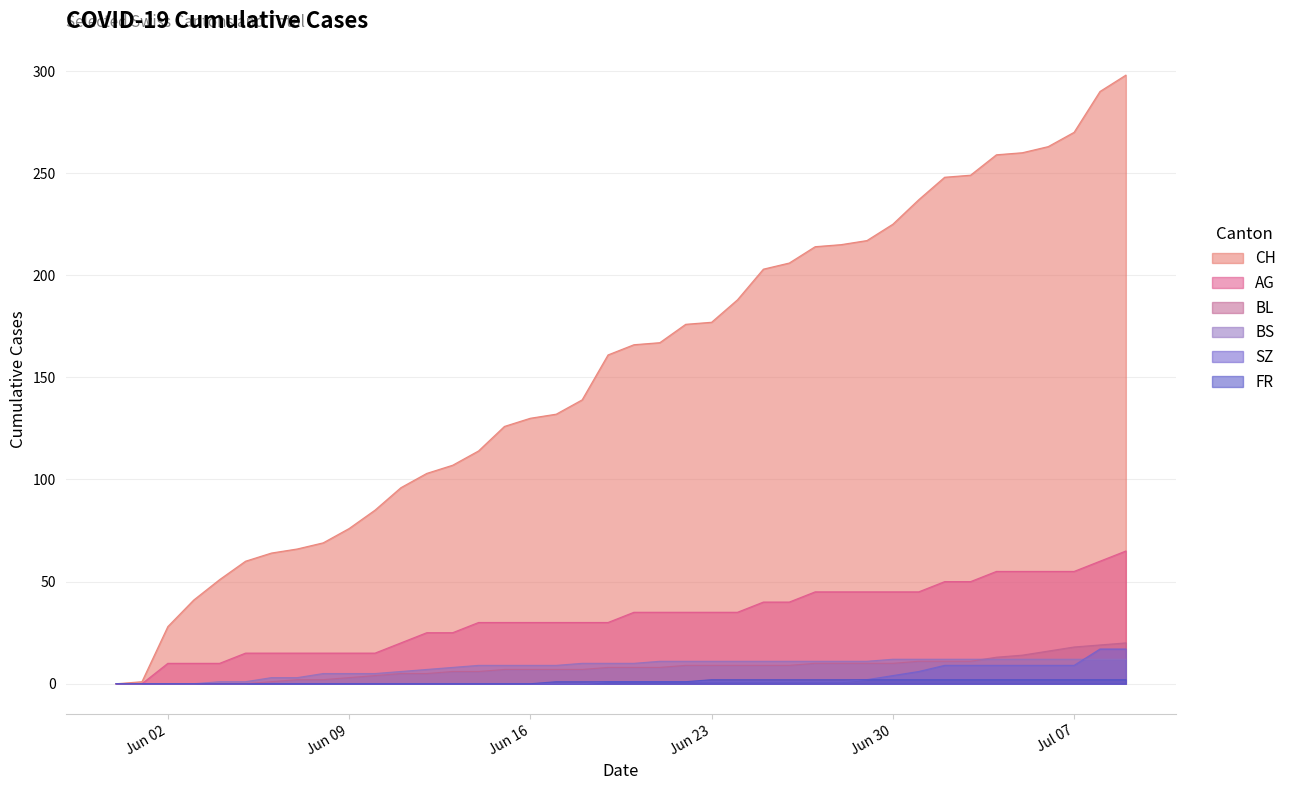

What is the sum of all BL values?

304